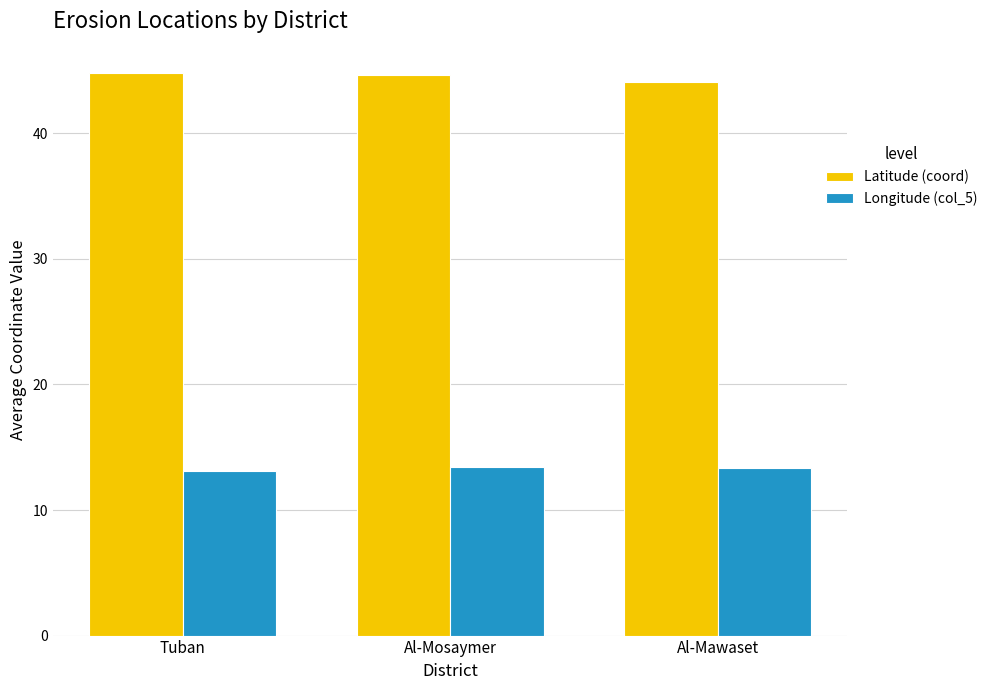

Count the number of data series in this chart.

2